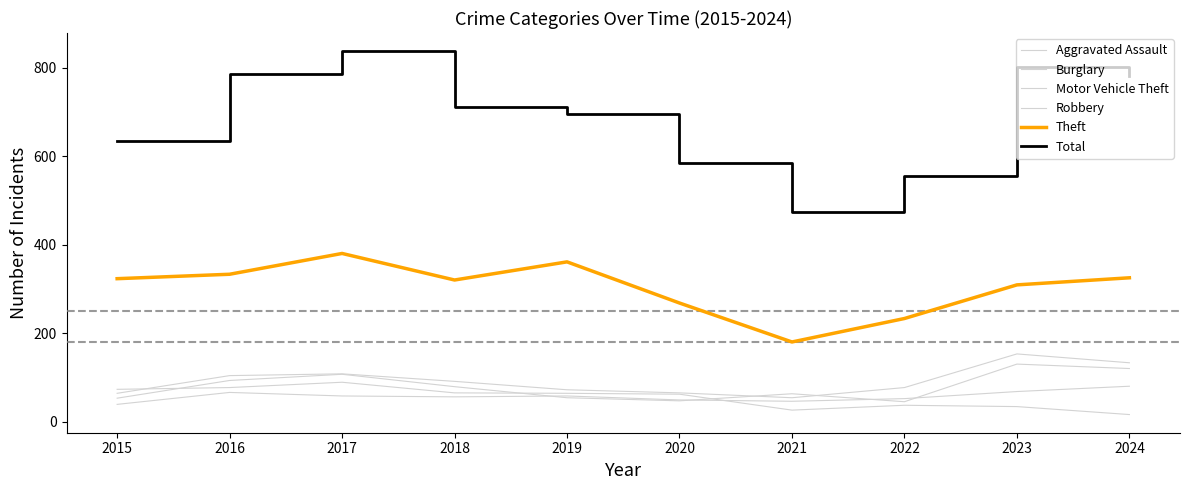

True or false: Burglary and Total intersect in this chart.

False